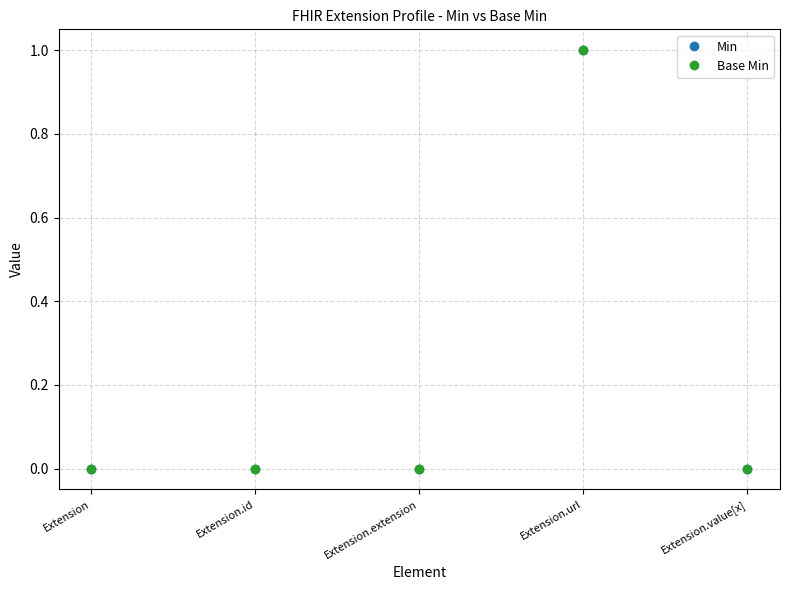

Which series changed the most between Extension and Extension.value[x]?

Min